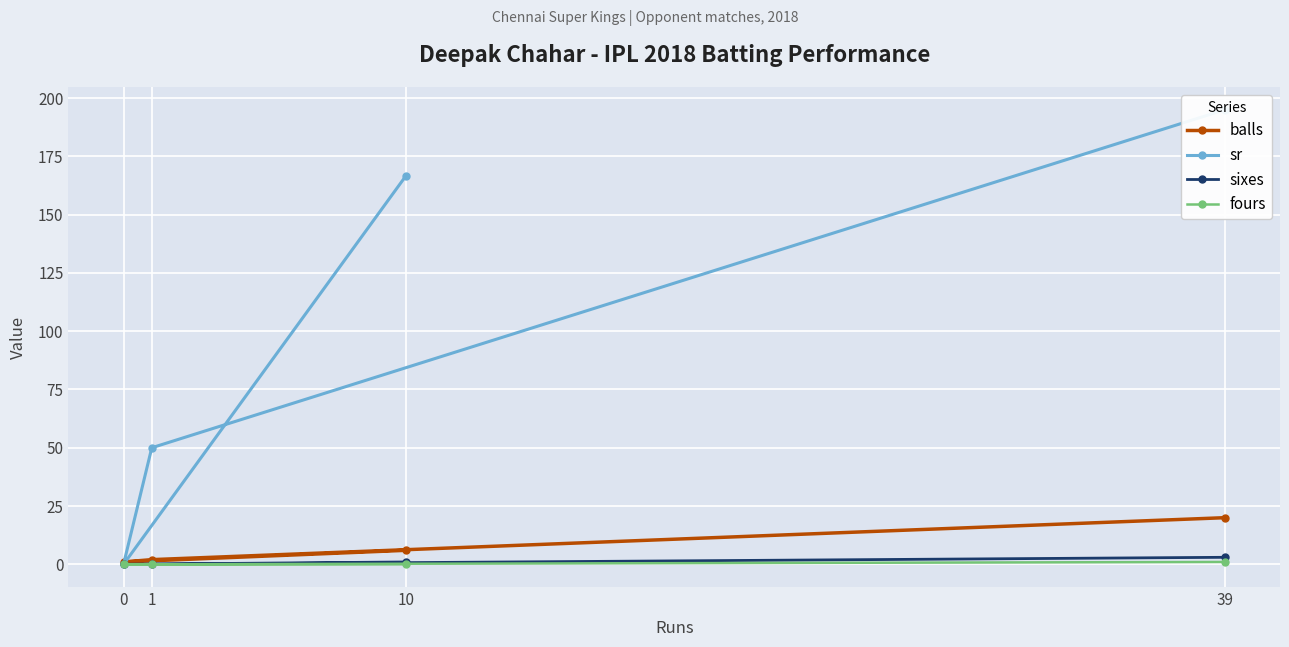

Is the value of balls at 10 greater than the value of sixes at 10?

Yes